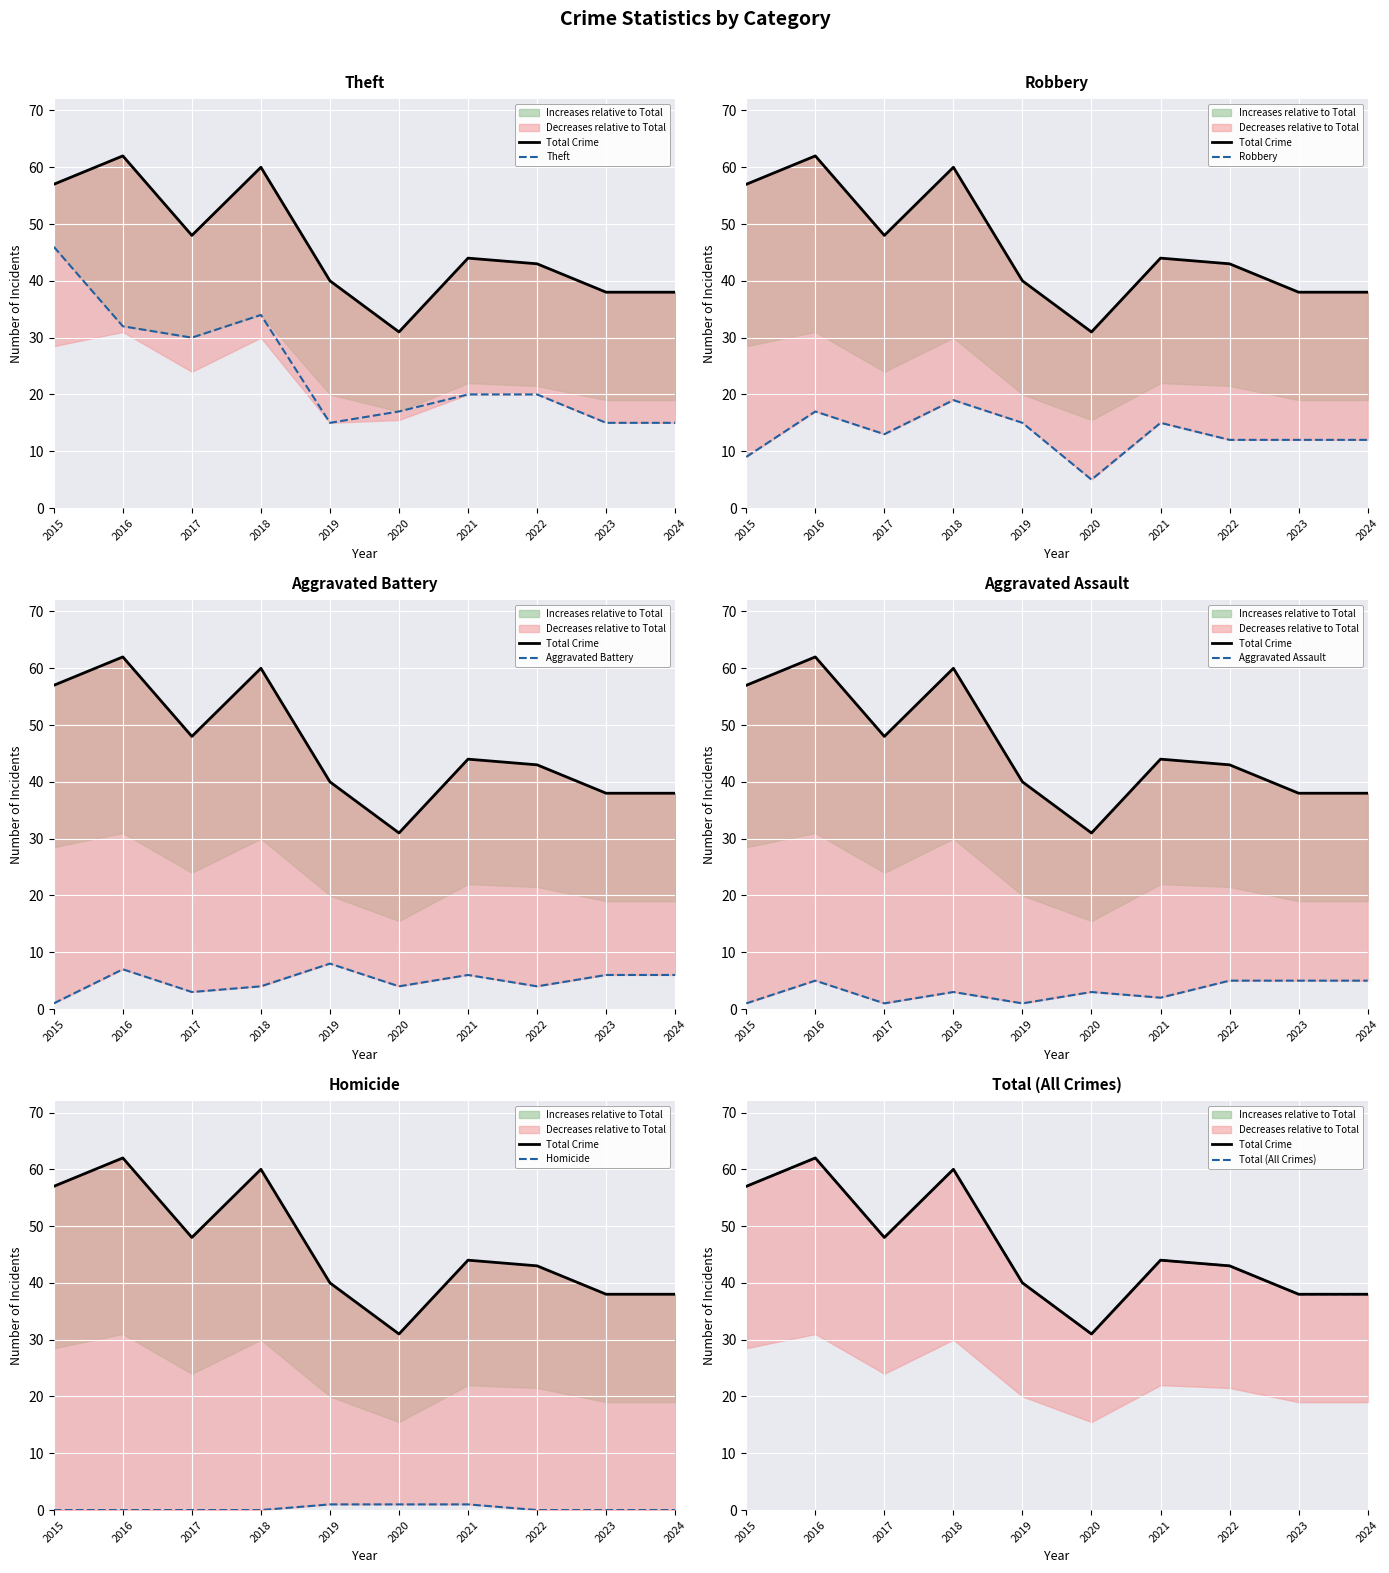

At which label is Homicide closest to 0?

2015